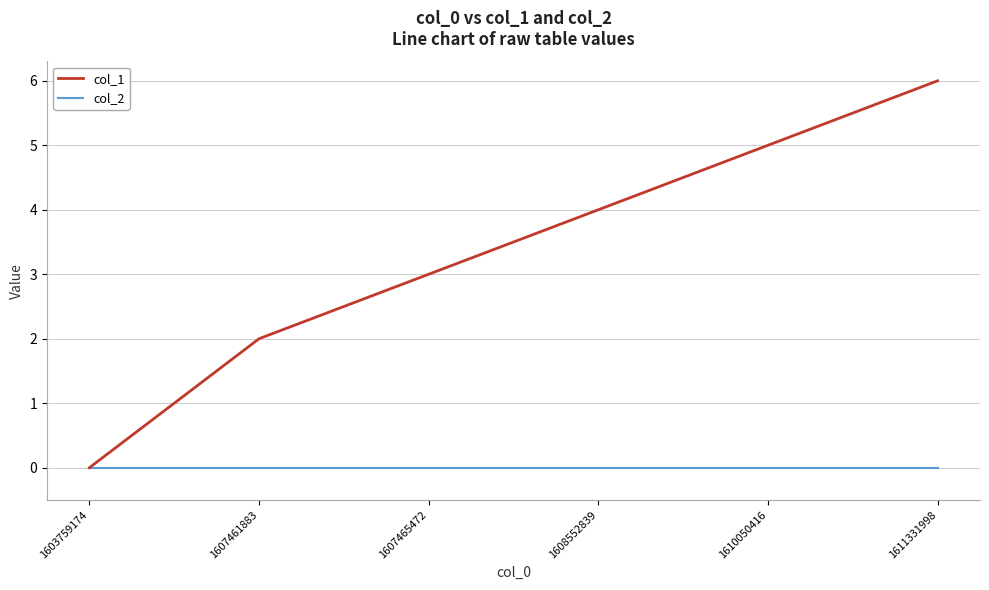

Which series has the largest total across all categories?

col_1